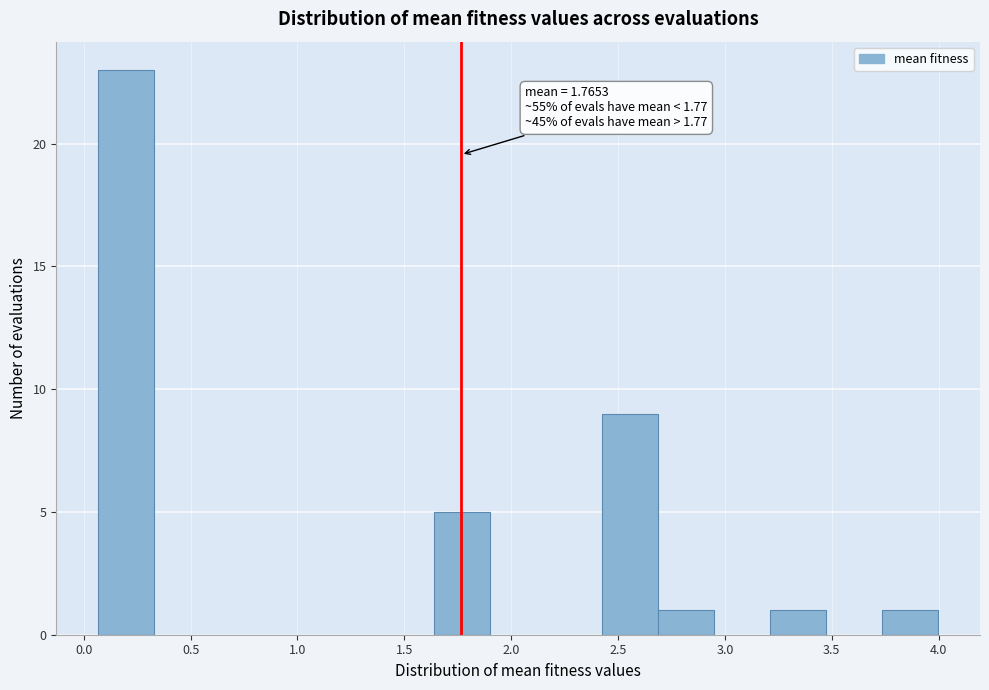

Over which range of the x-axis is the bar tallest?

0.05 to 0.35